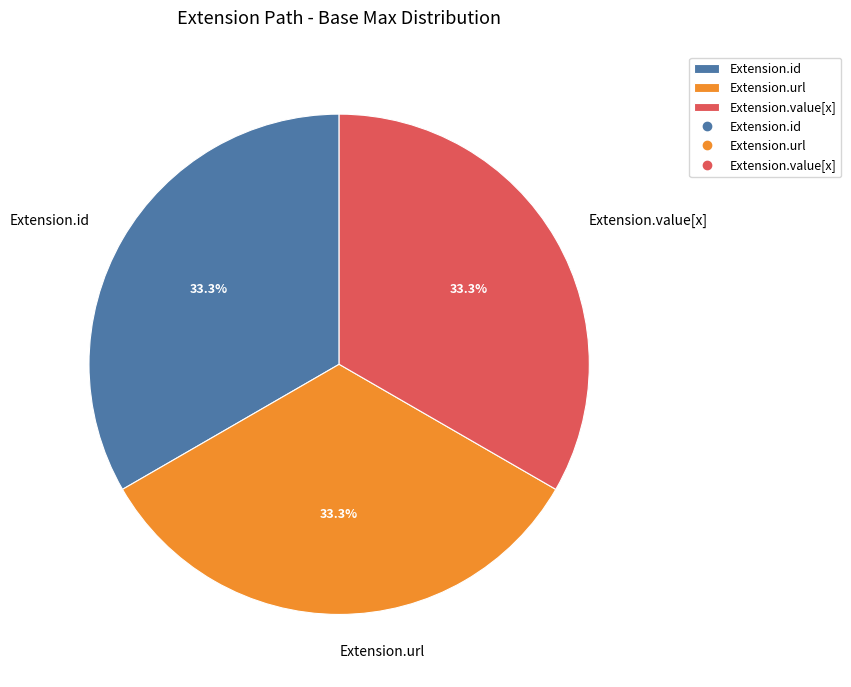

Does Extension.value[x] represent more than half of the total?

No